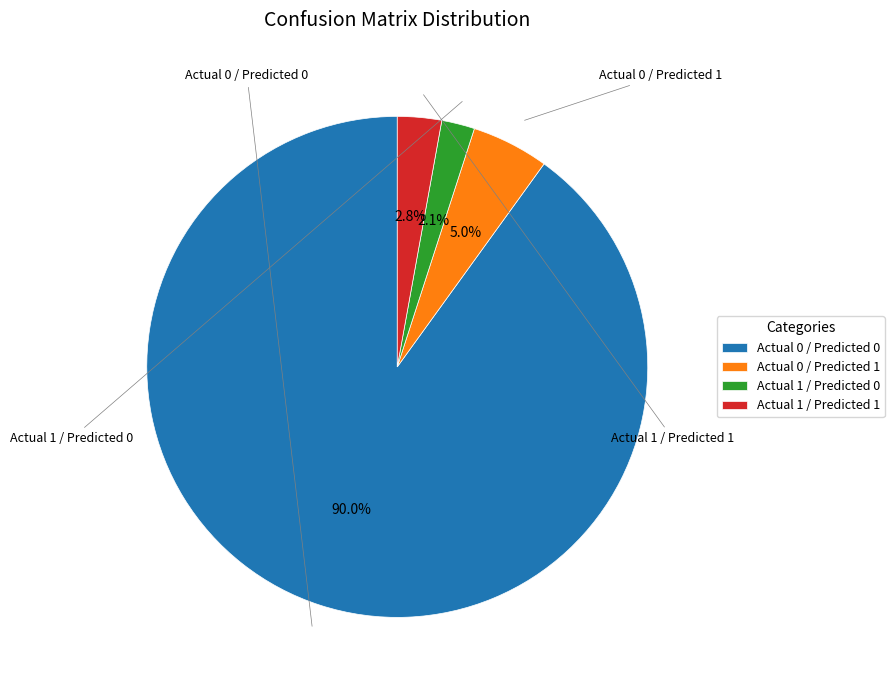

What percentage is the Actual 1 / Predicted 0 slice, to the nearest percent?

2%